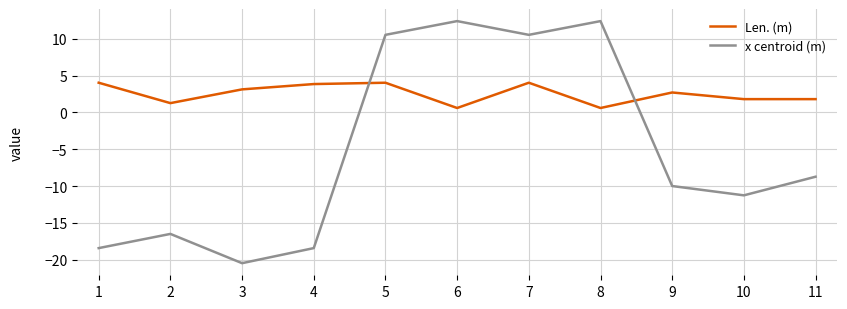

What is the sum of all Len. (m) values?

27.9